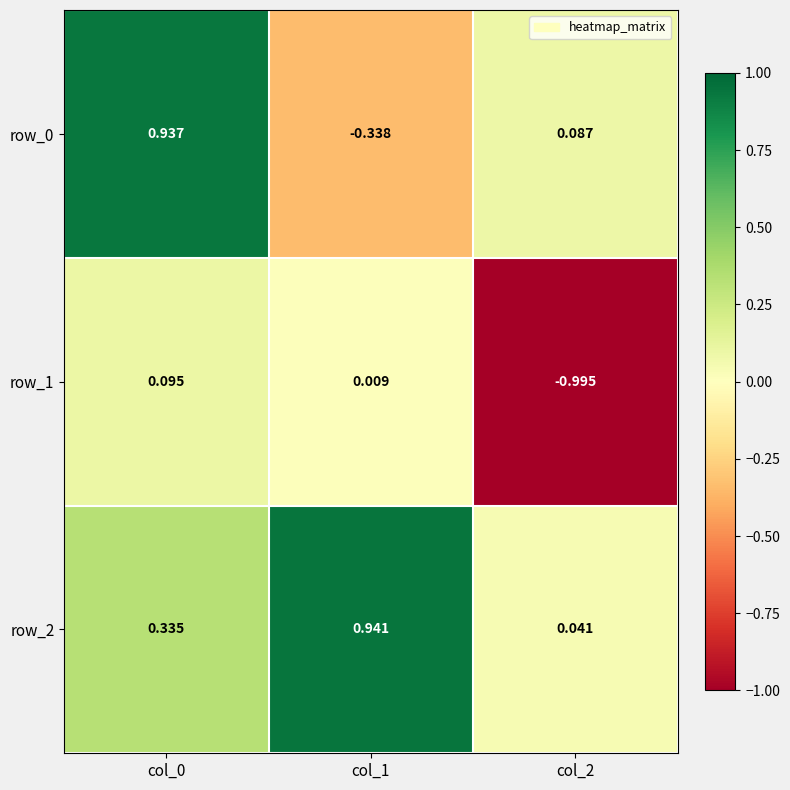

What is the total value across all series at col_1?

0.6